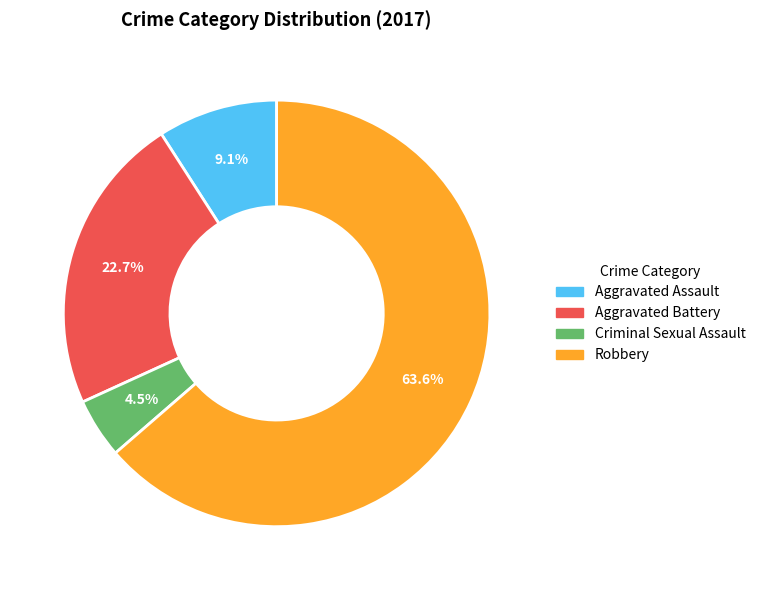

Which slice is the largest?

Robbery